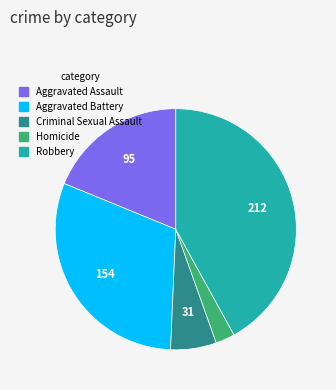

Do Homicide and Robbery together represent more than half of the pie?

No